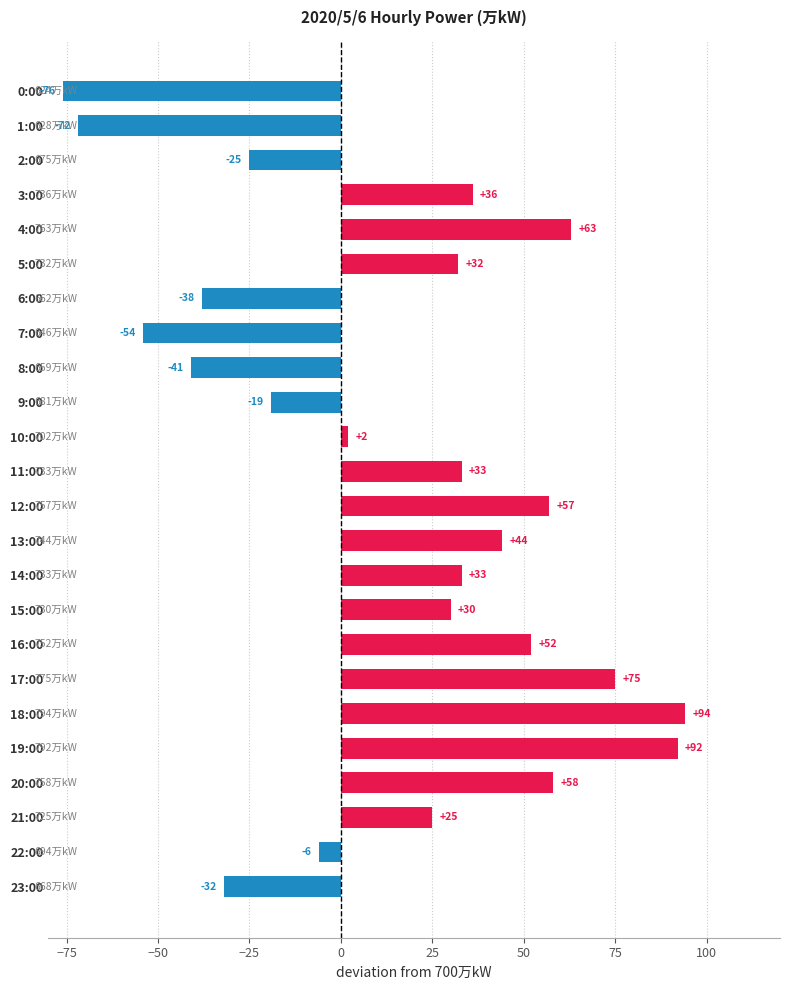

What is the average value?

15